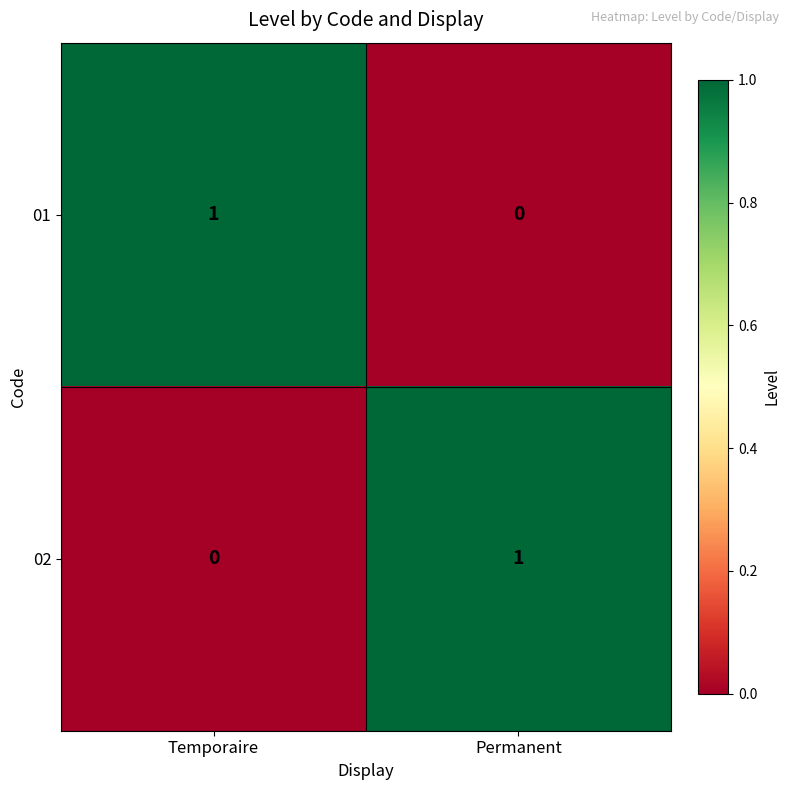

The value of 02 at Permanent is 1. True or false?

True